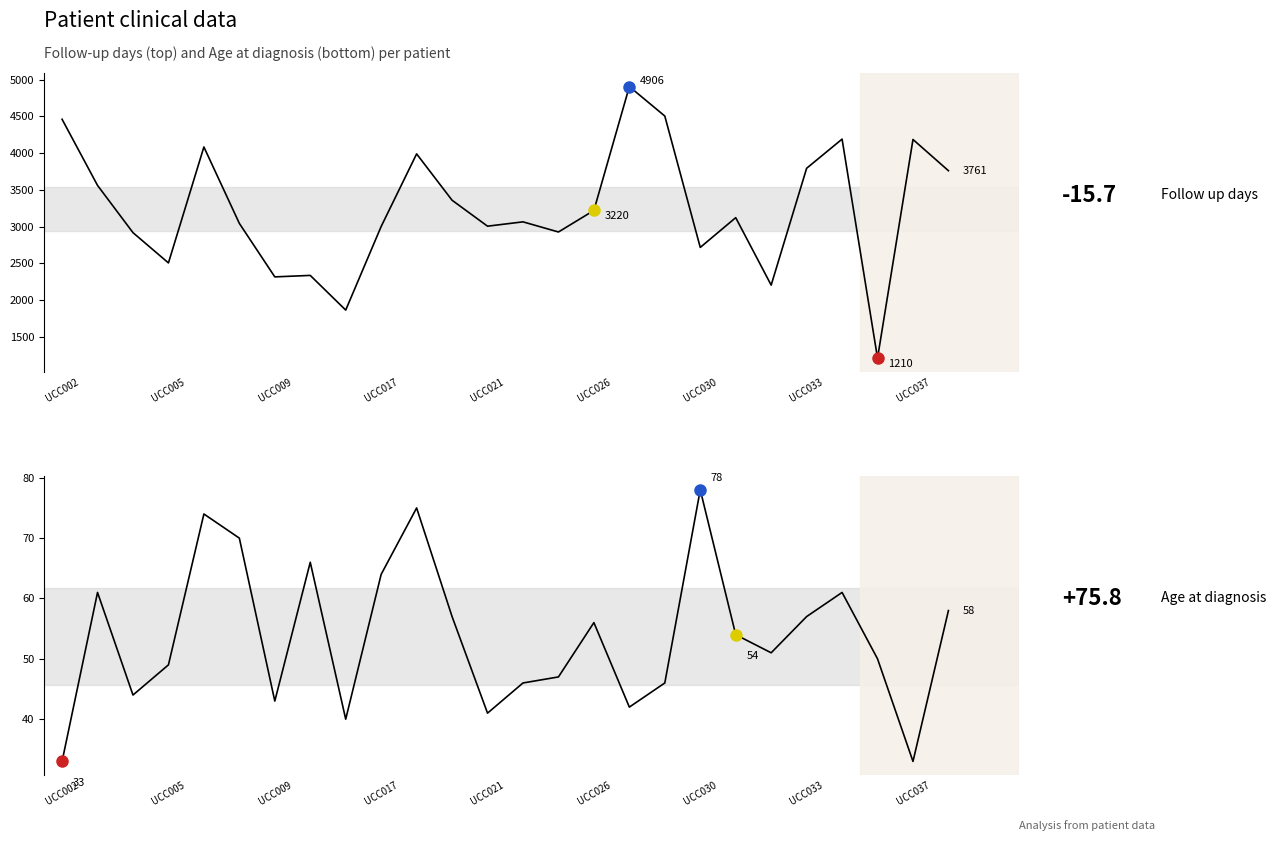

How many values in the Follow up days series are below 3122?

13